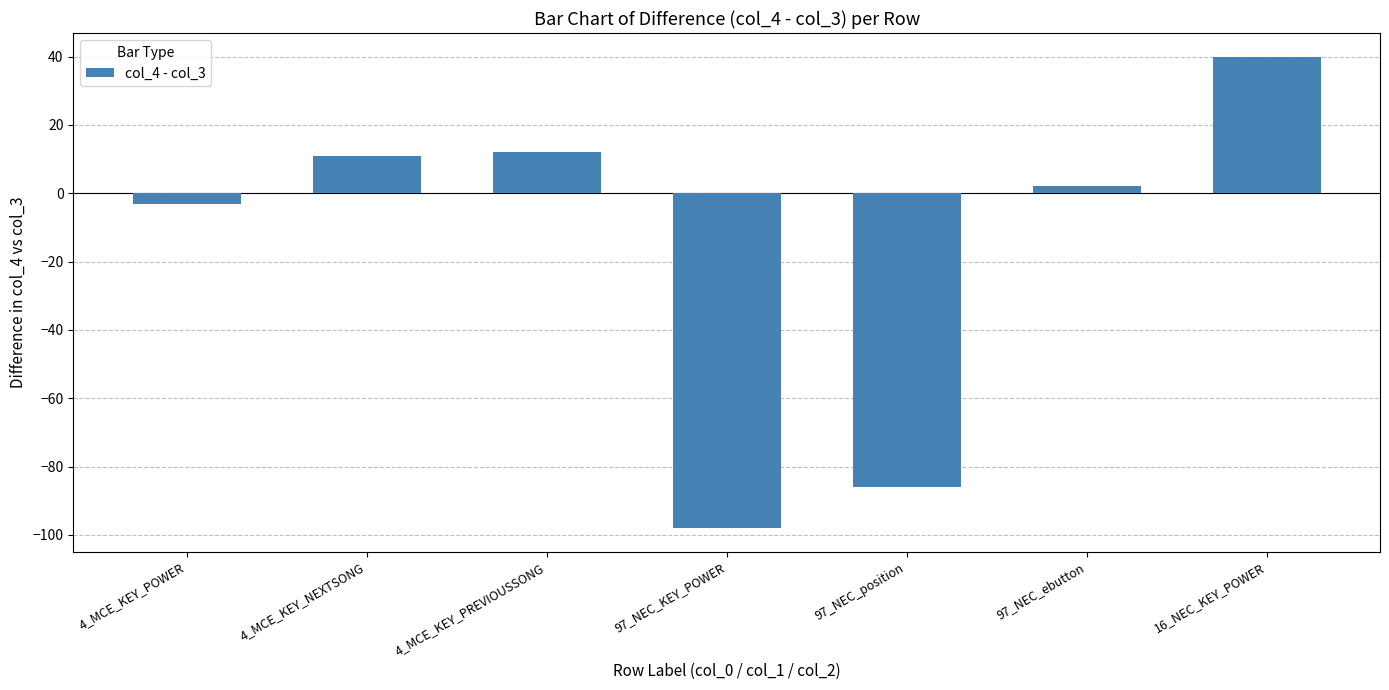

What is the difference between the maximum and second lowest values?

126